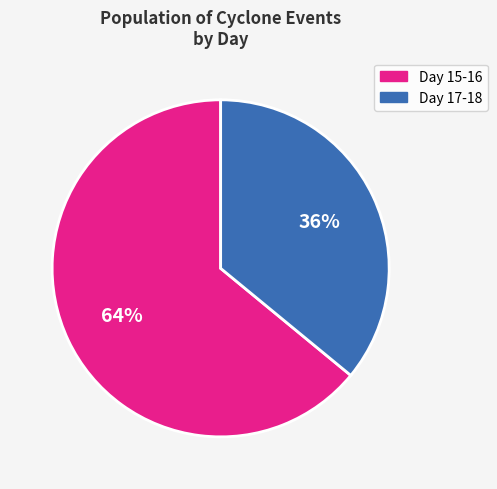

Does any single category account for the majority?

Yes